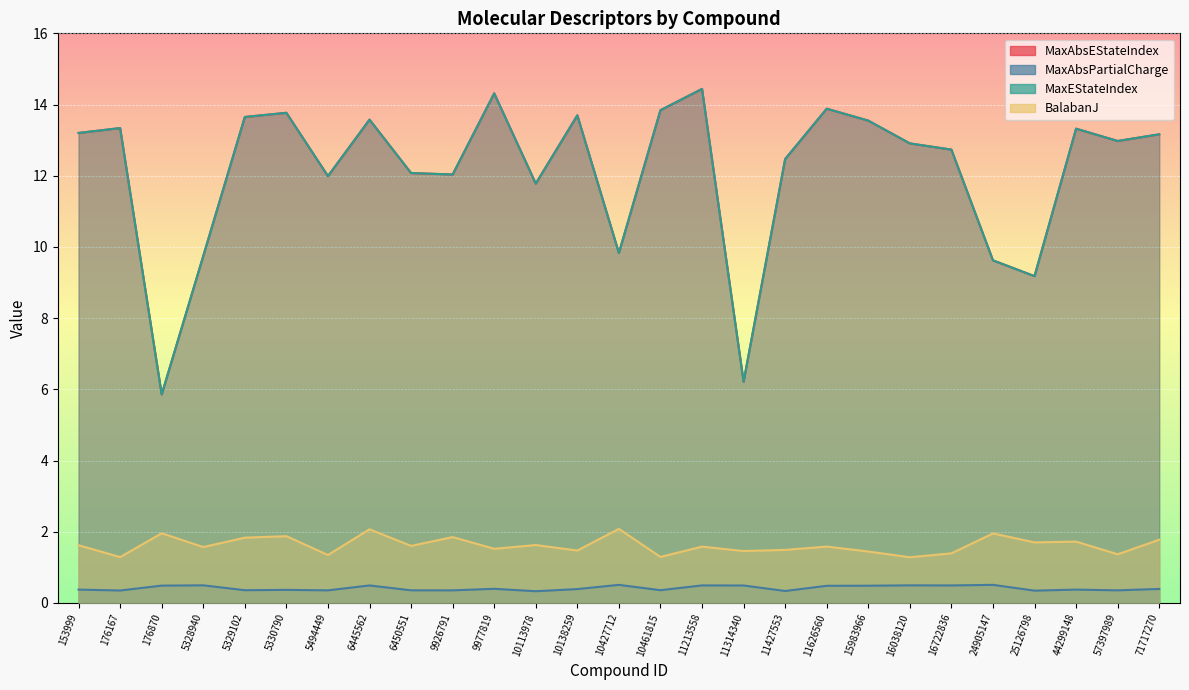

The MaxAbsPartialCharge series shows 0.8 at 16038120. True or false?

False